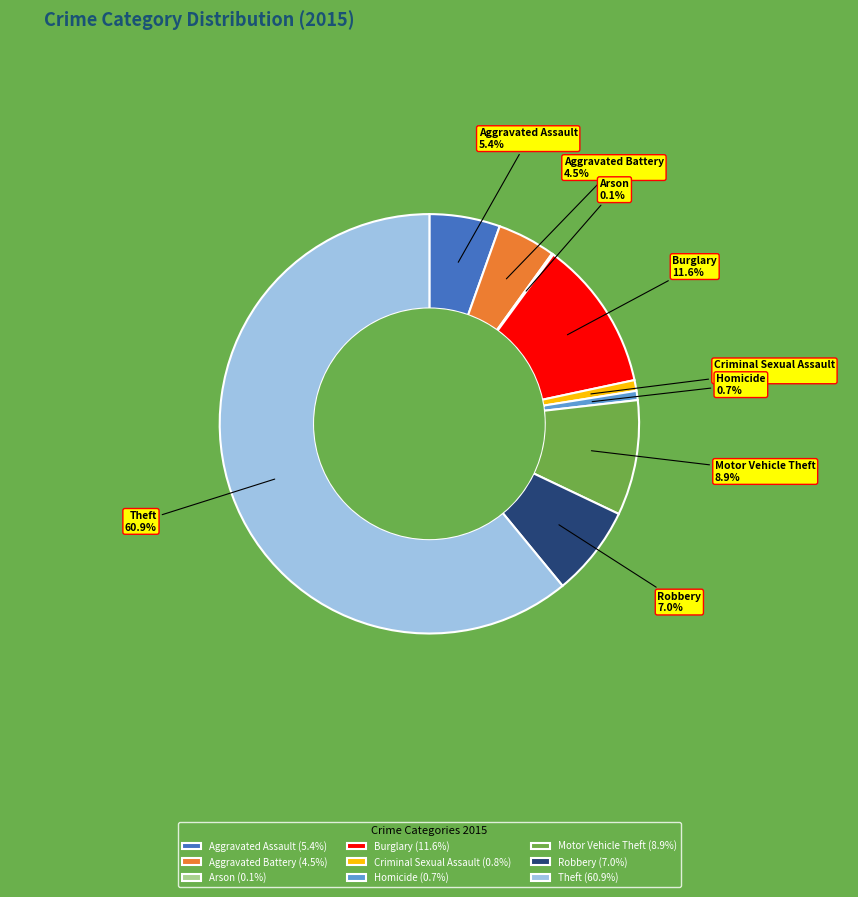

True or false: Theft accounts for 61% of the total.

True